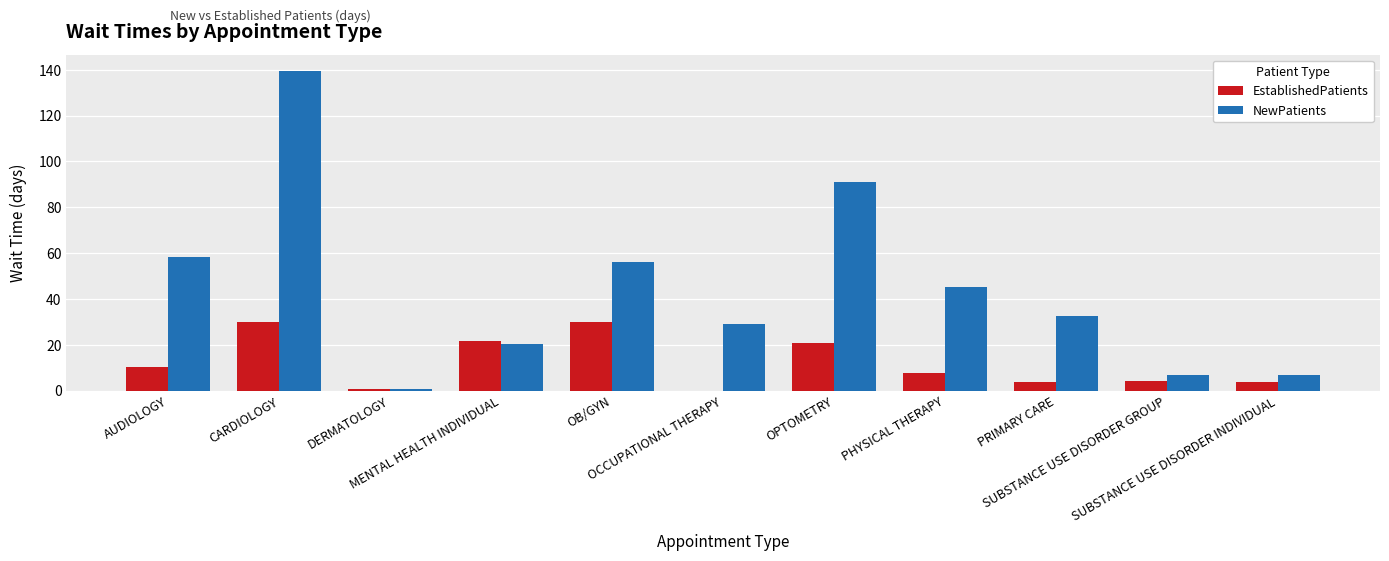

What are all the series names shown in the legend?

EstablishedPatients, NewPatients